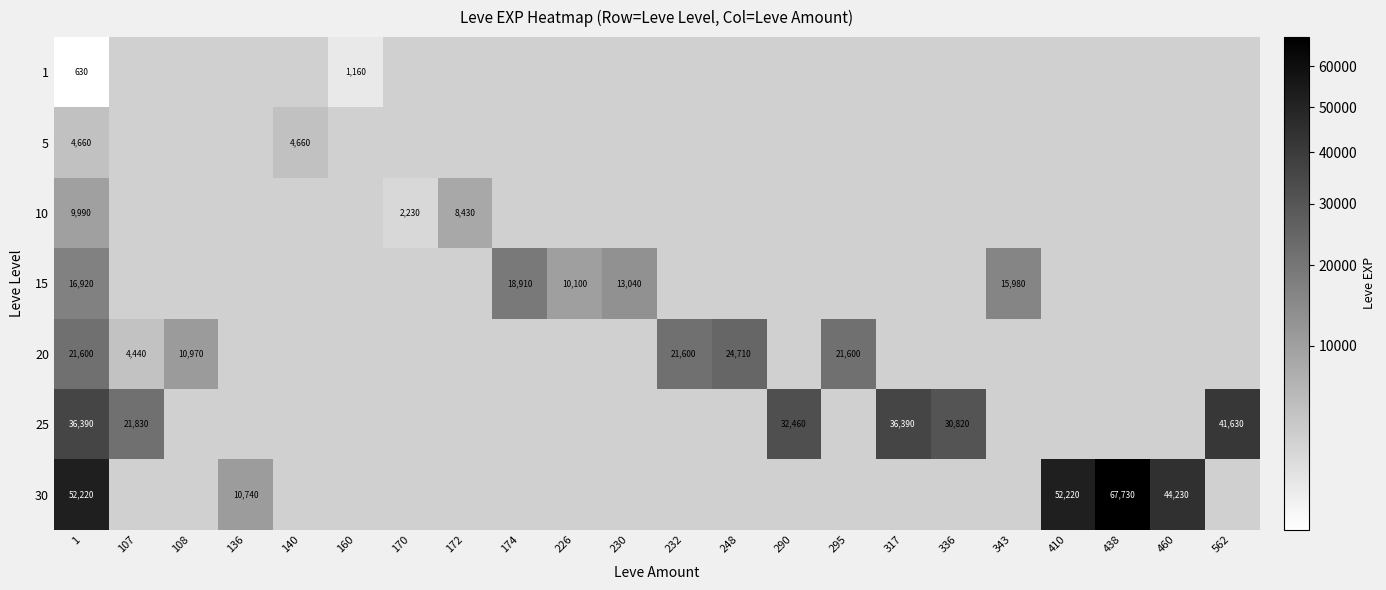

At which category does the chart reach its minimum across all series?

1